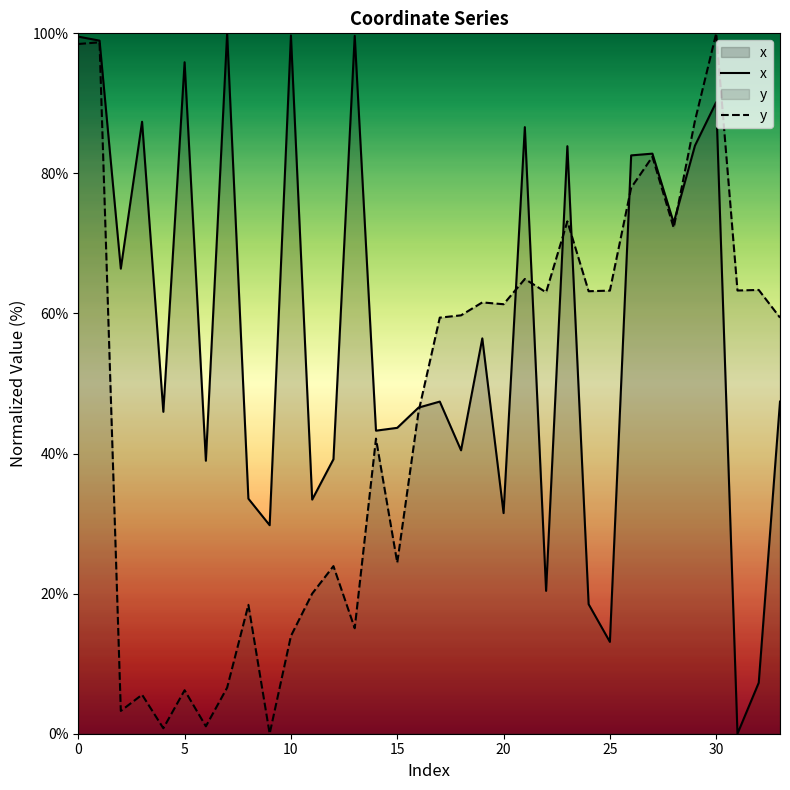

What is the sum of the y values at 12 and 1?

122.6